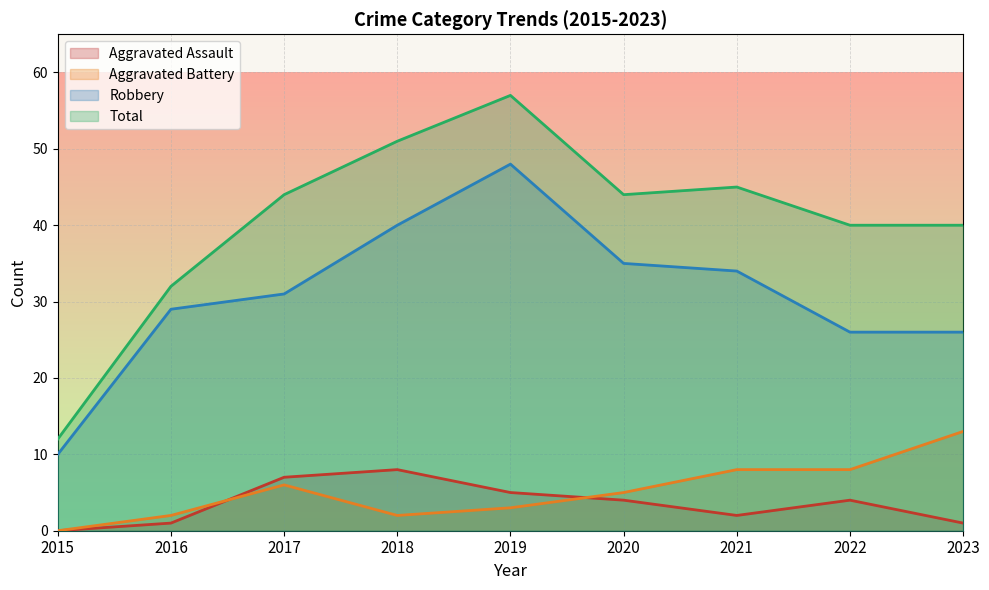

How many distinct data groups are displayed?

4